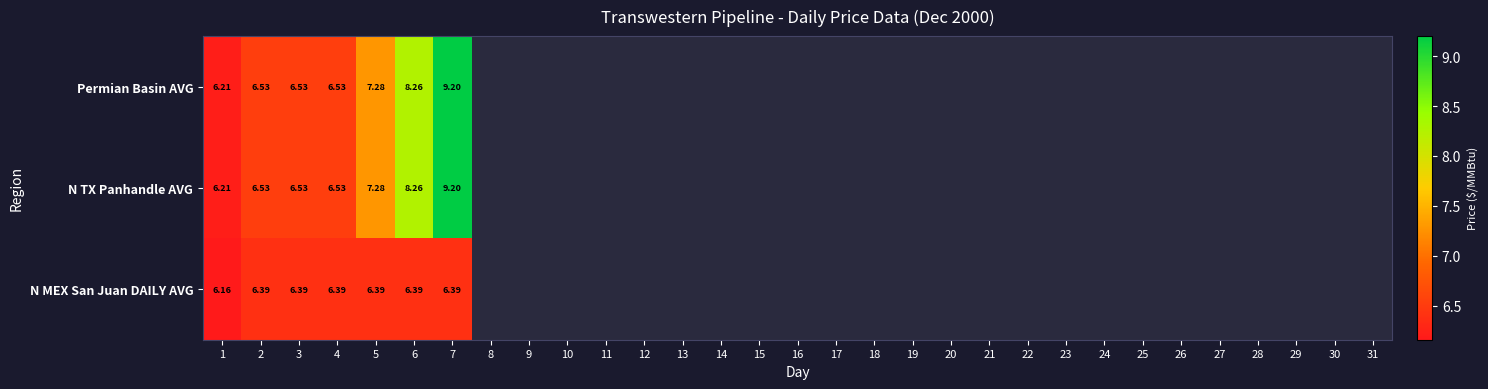

What is the difference between the highest and lowest values at 6?

1.9